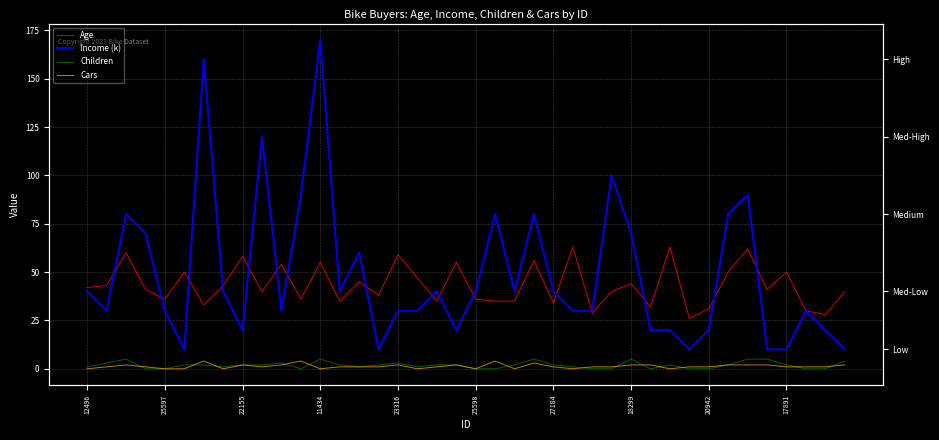

How many lines are shown in the chart?

4